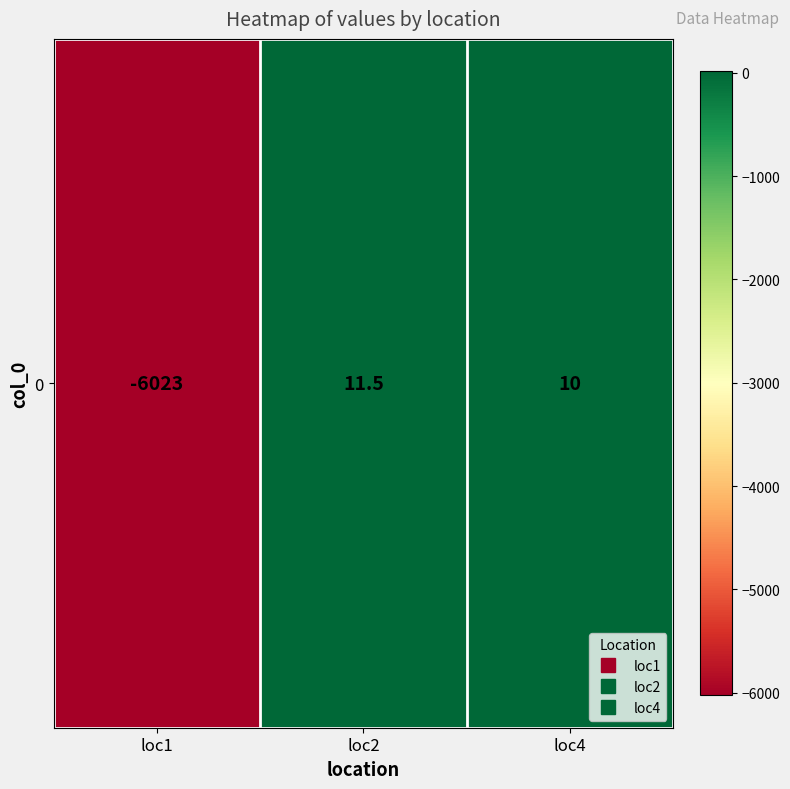

How many values are below 10?

1